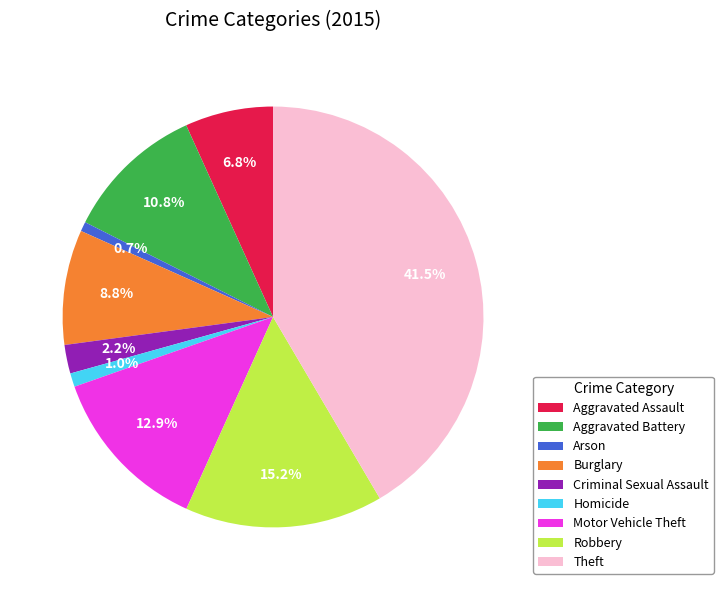

To the nearest percent, what is the difference between the Burglary and Homicide slice percentages?

8%